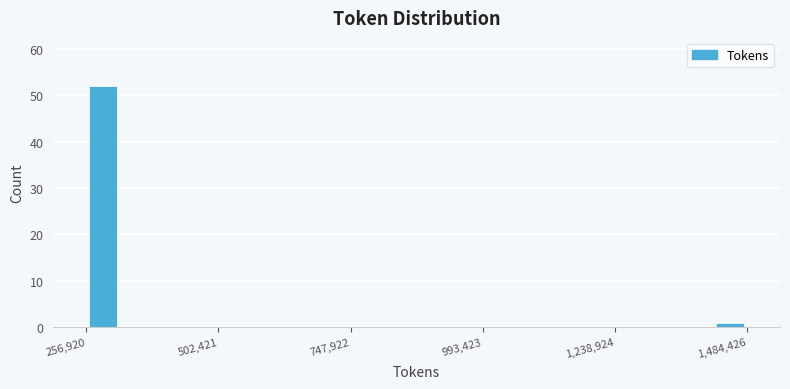

Around what value on the x-axis is the tallest bar? Give the approximate position of its centre, as read against the axis.

300000